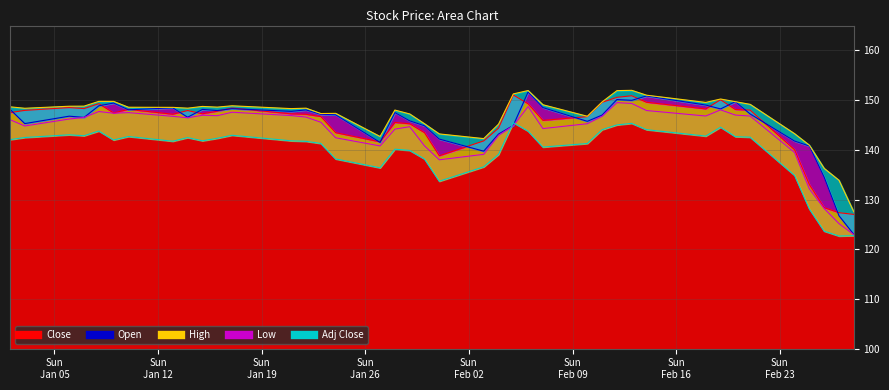

How many interior local valleys does the Close series have?

8